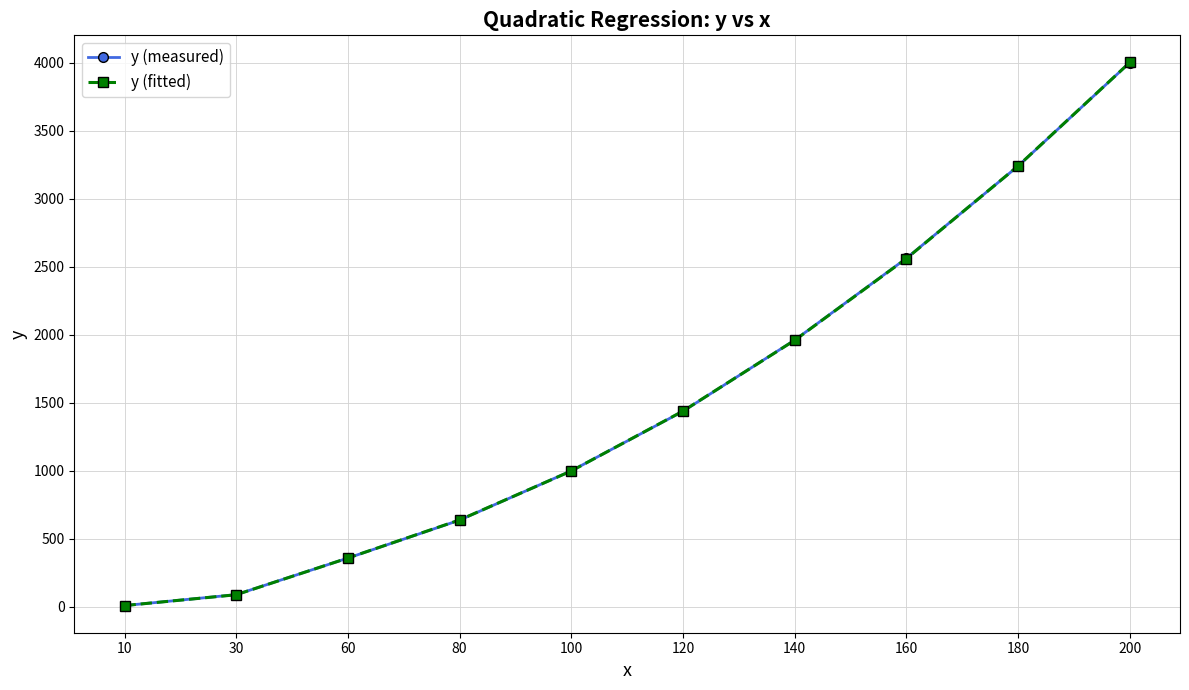

How many intersections are there between y (measured) and y (fitted)?

5